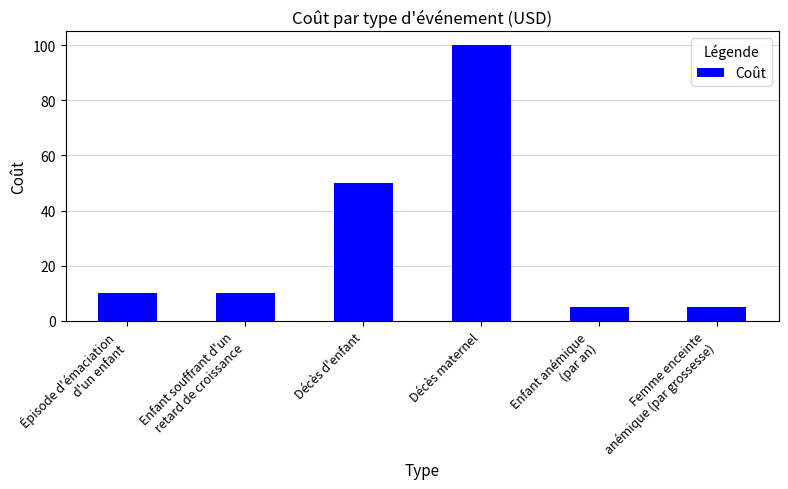

Is it true that the value at Enfant souffrant d'un
retard de croissance is 10?

True